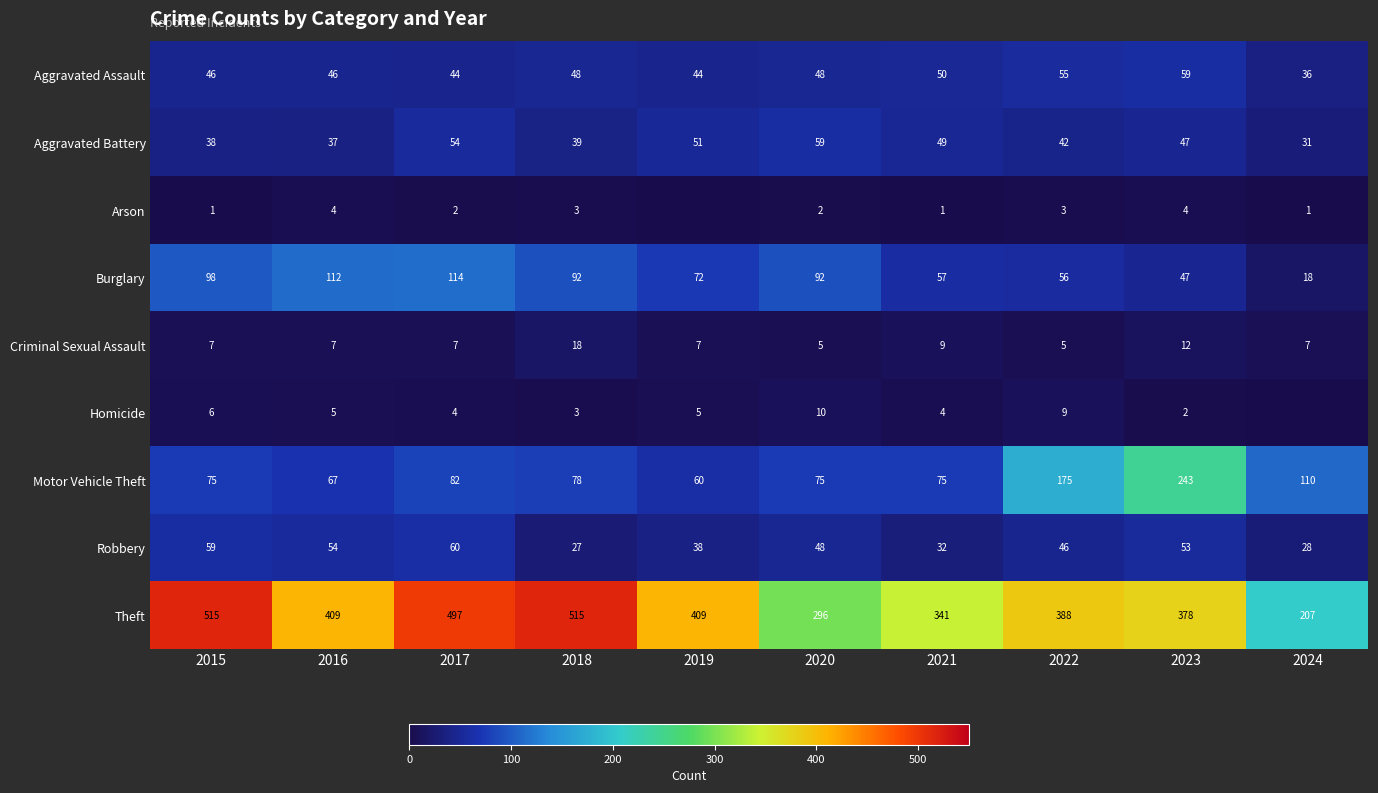

What is the spread (max minus min) of values at 2018?

512